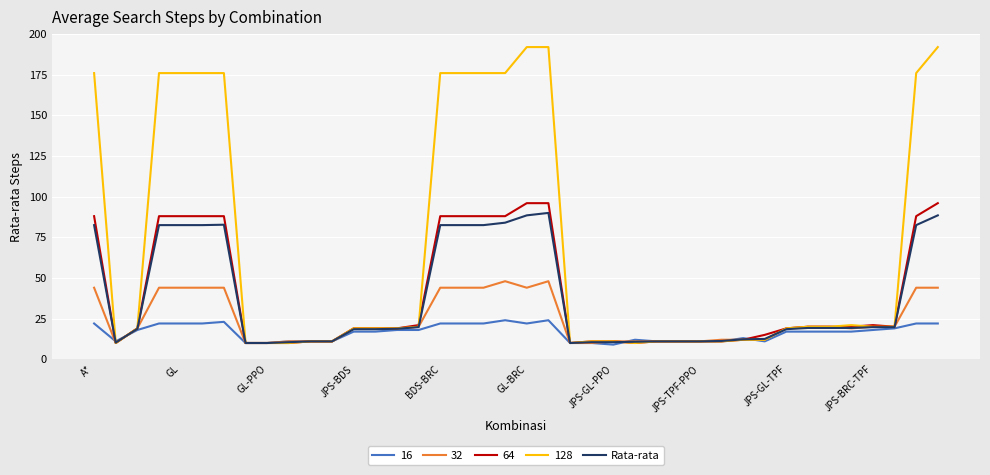

Which series has the largest range (max minus min)?

128